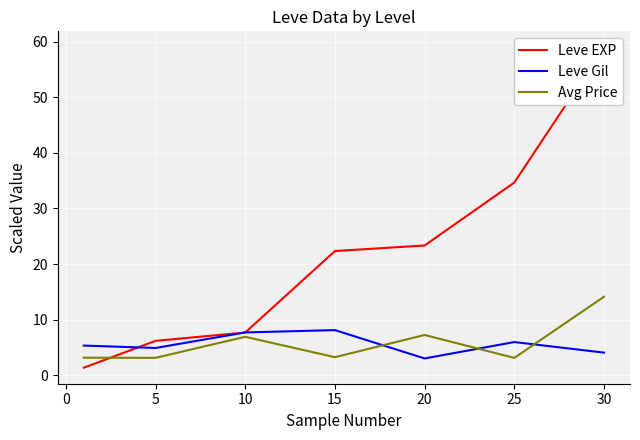

What is the minimum value for Avg Price?

3.1